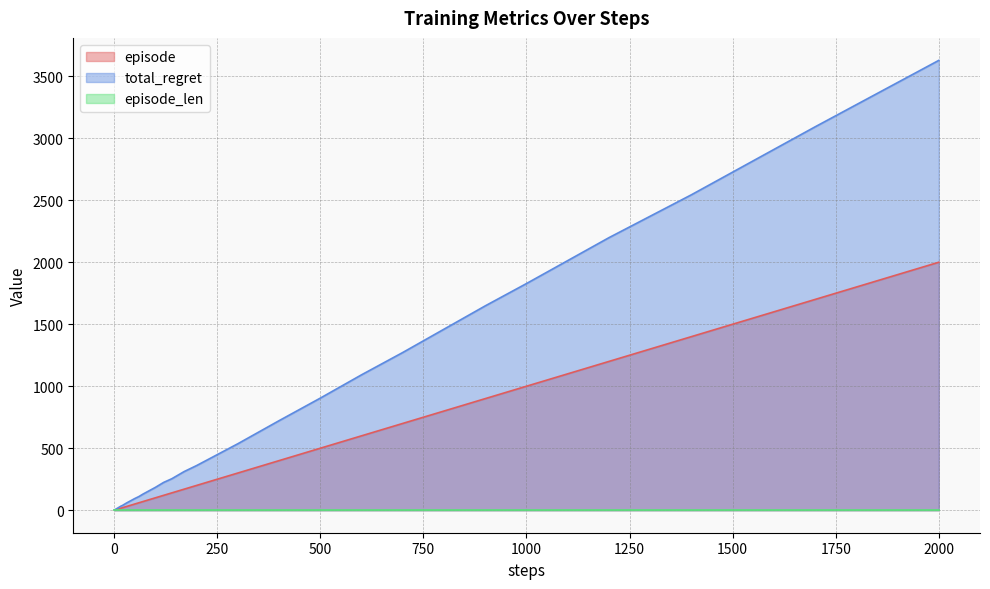

Which category has the highest value in the total_regret series?

2000